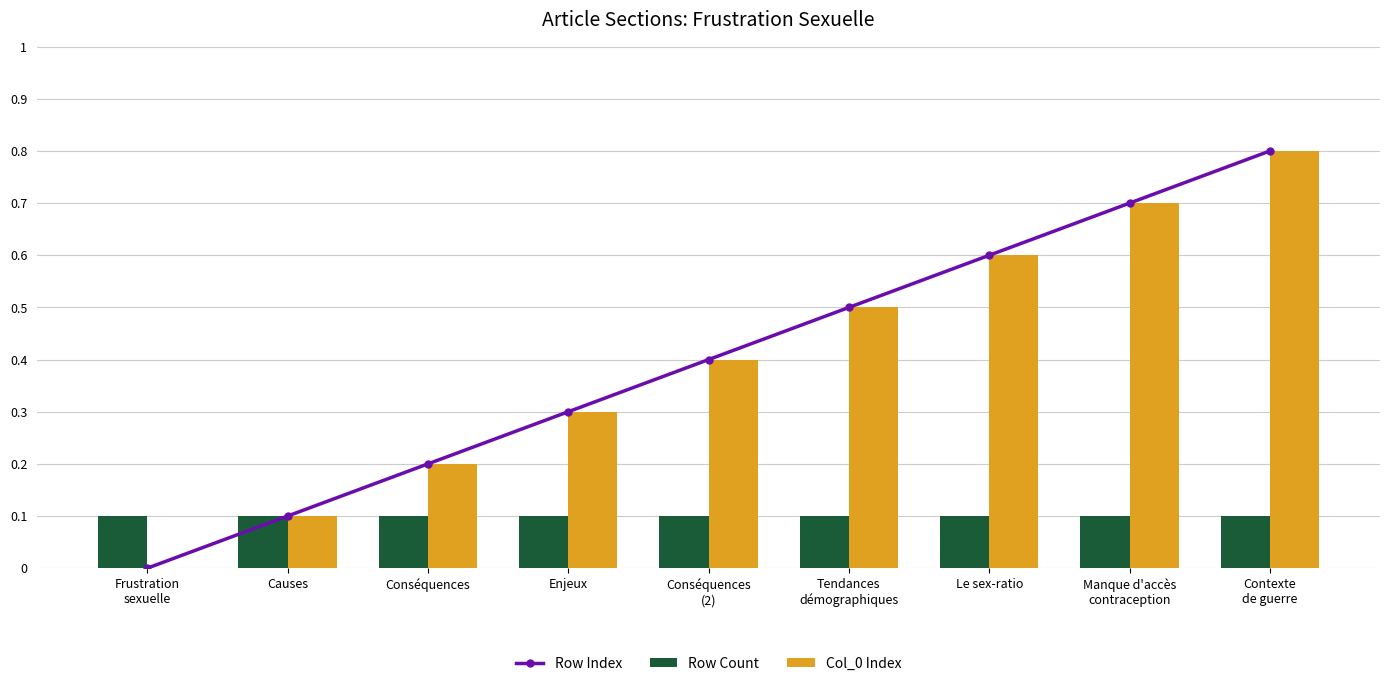

Which has a higher value, Le sex-ratio or Conséquences
(2)?

Le sex-ratio